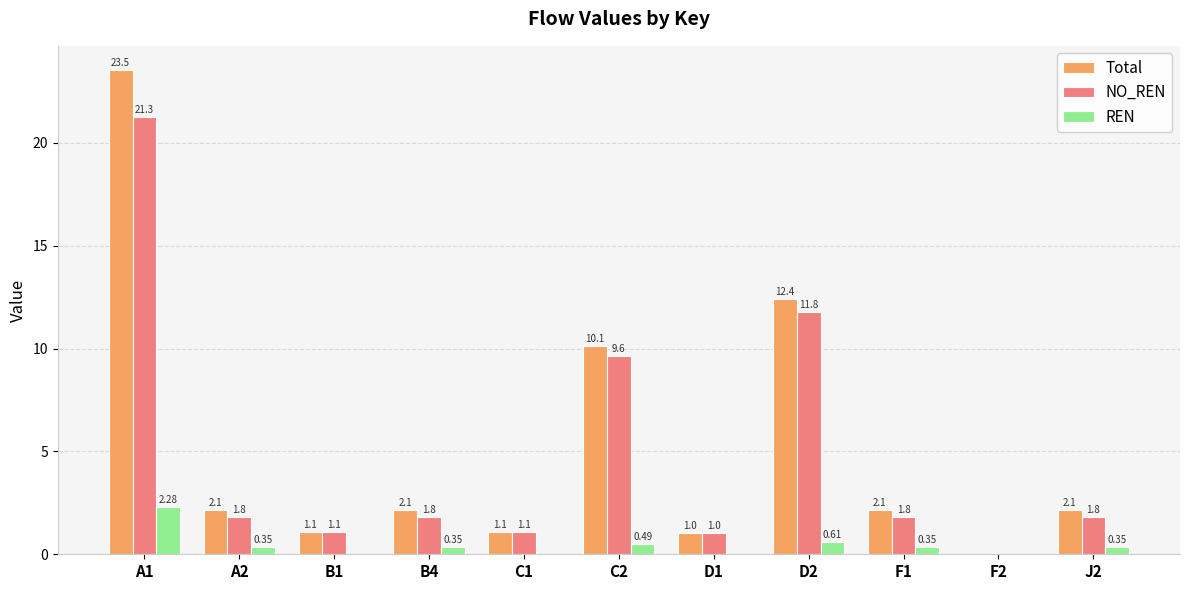

What is the sum of the NO_REN values at B4 and J2?

3.6